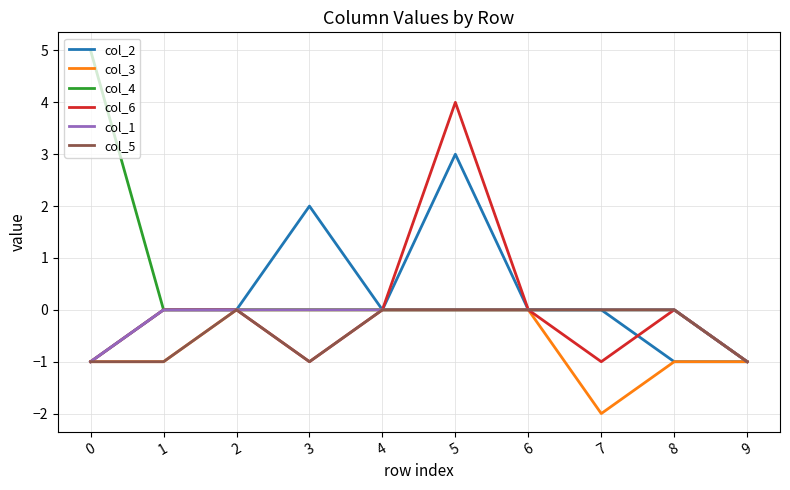

Which series has the largest total across all categories?

col_4